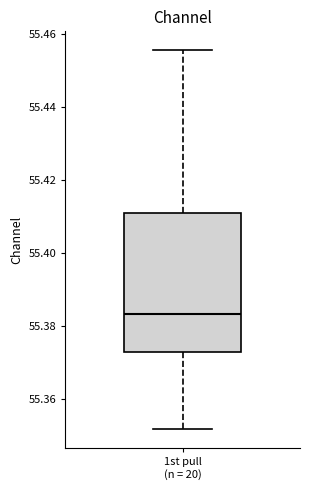

Transcribe this box plot: give where the median line is, the range the box spans, and where the two whiskers end, as read against the y-axis. The values are not printed on the chart, so give them approximately, as read against the axis.

median 55.384, box 55.372 to 55.410, whiskers 55.352 to 55.456